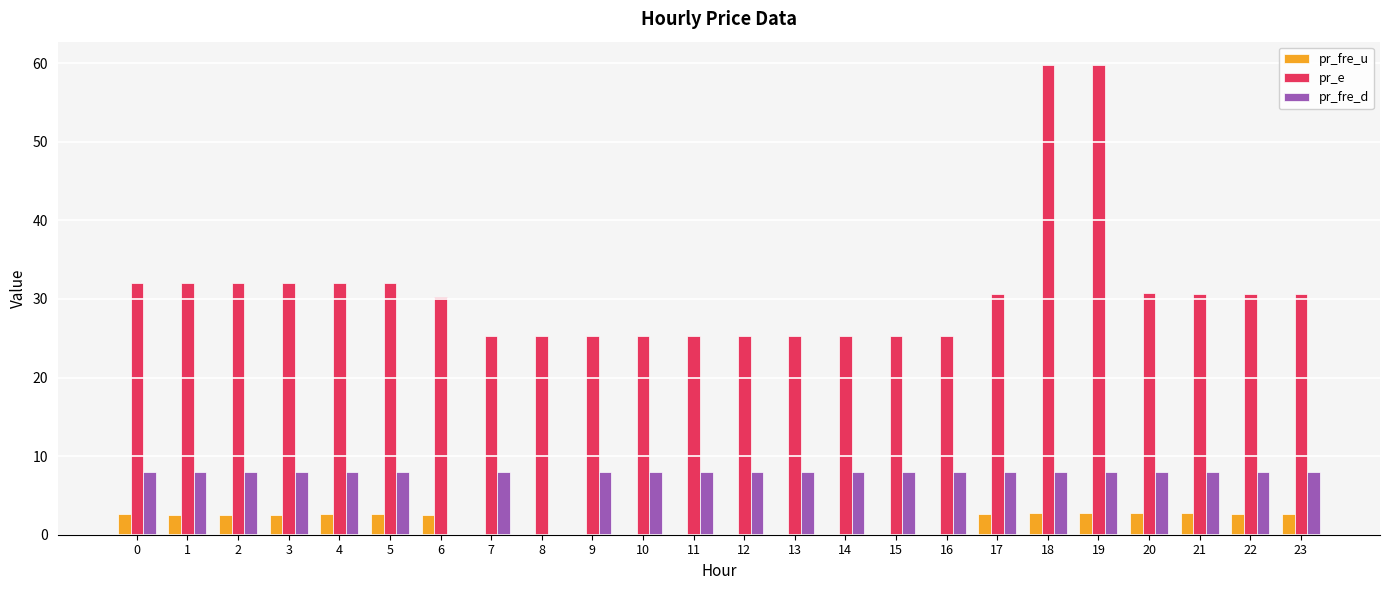

Is the value of pr_e at 13 greater than the value of pr_fre_u at 15?

Yes